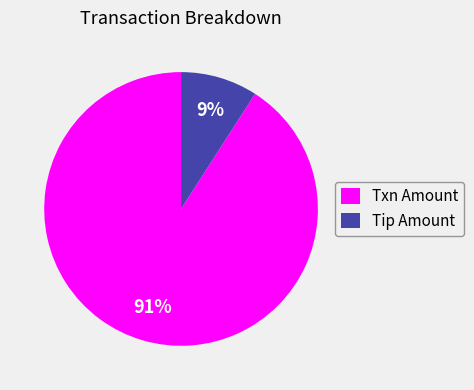

Is it true that Txn Amount is 91% of the pie?

True